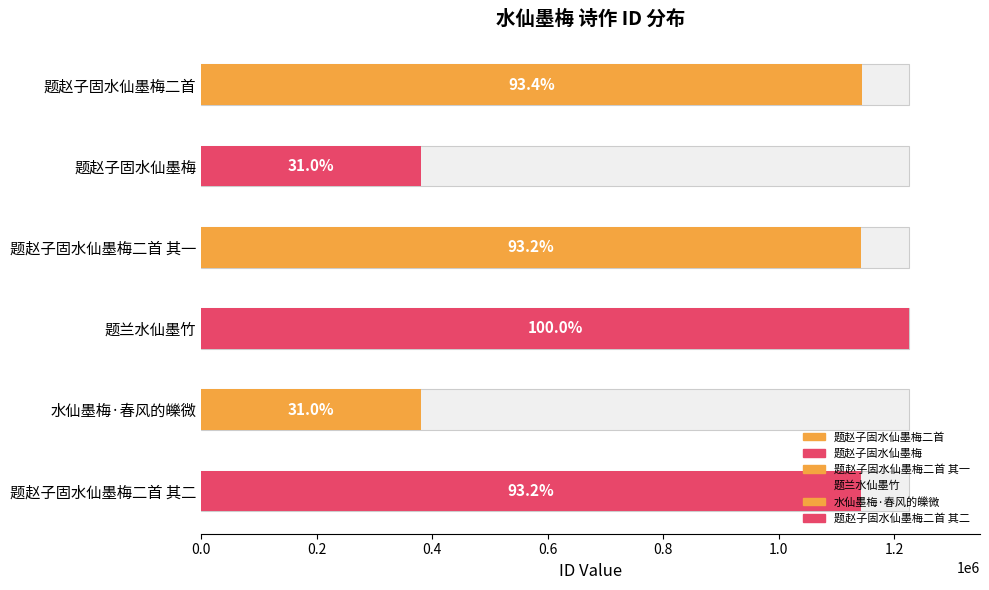

List the labels in order of value, largest first.

题兰水仙墨竹, 题赵子固水仙墨梅二首, 题赵子固水仙墨梅二首 其二, 题赵子固水仙墨梅二首 其一, 水仙墨梅·春风的皪微, 题赵子固水仙墨梅